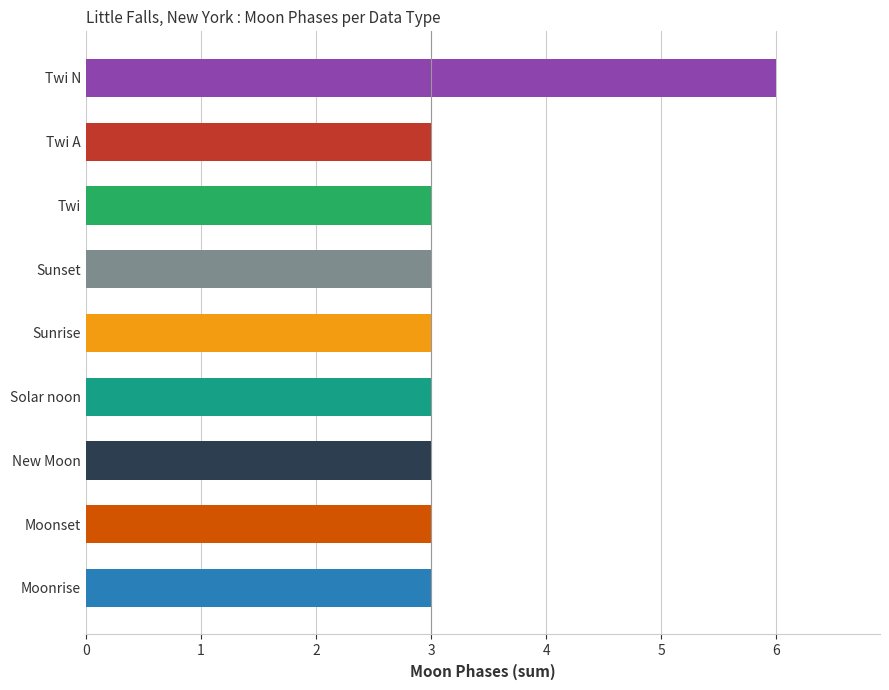

Is it true that the value at Sunset is 2?

False